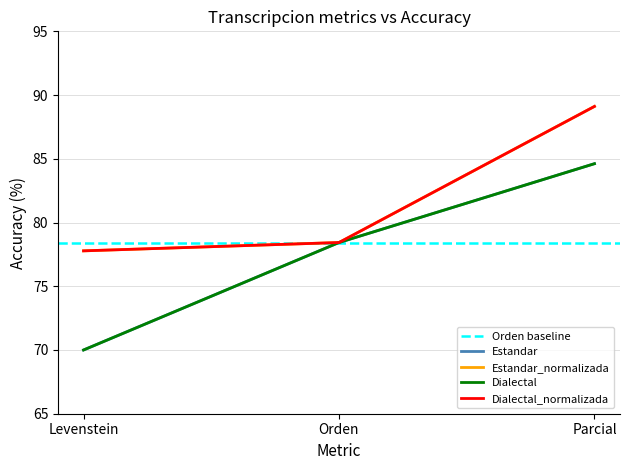

Between Parcial and Levenstein, which is larger?

Parcial